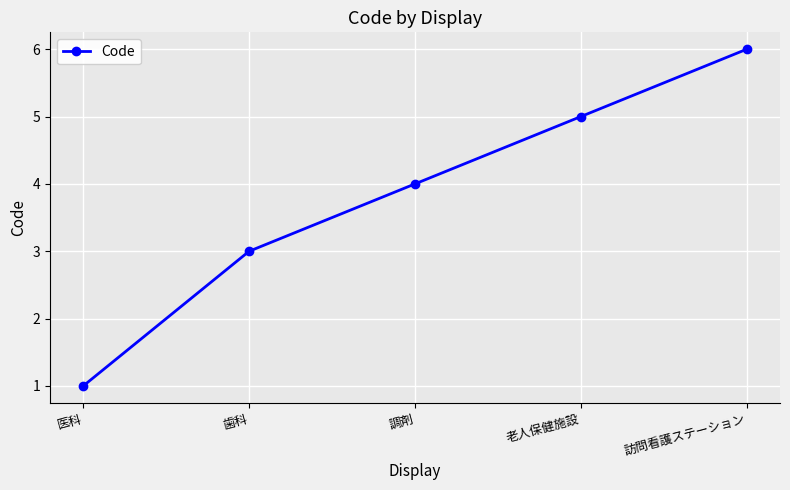

Is it true that the value at 老人保健施設 is 5?

True